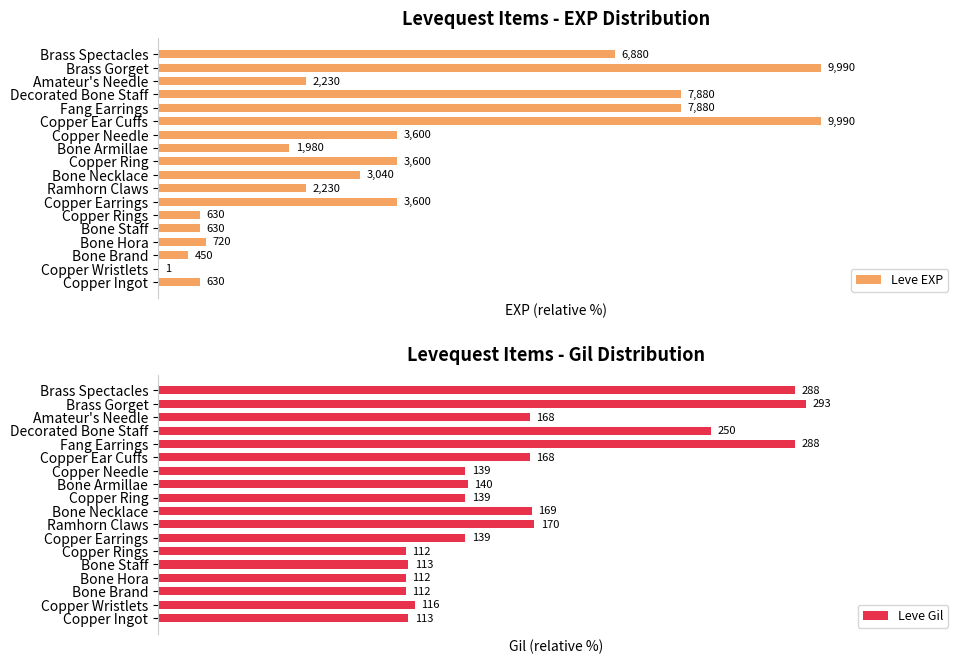

List the labels in order of Leve Gil value, largest first.

Brass Gorget, Fang Earrings, Brass Spectacles, Decorated Bone Staff, Ramhorn Claws, Bone Necklace, Copper Ear Cuffs, Amateur's Needle, Bone Armillae, Copper Earrings, Copper Ring, Copper Needle, Copper Wristlets, Copper Ingot, Bone Staff, Bone Brand, Bone Hora, Copper Rings